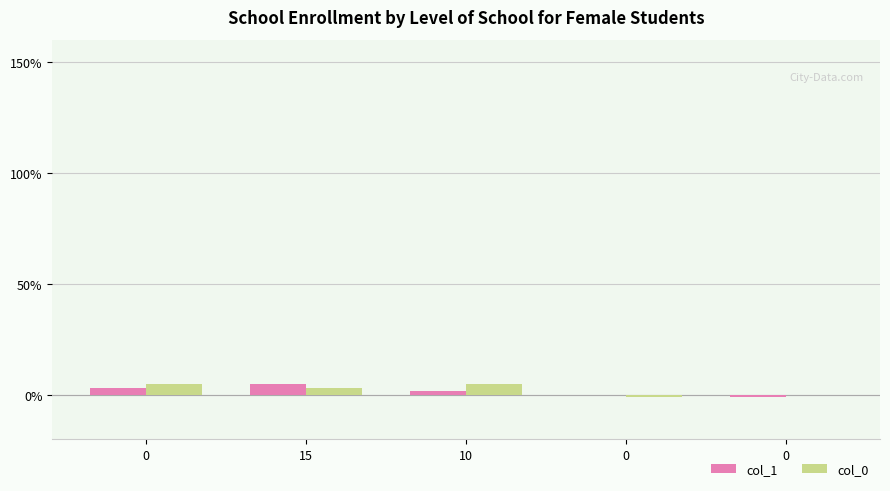

How many groups of bars are there?

5